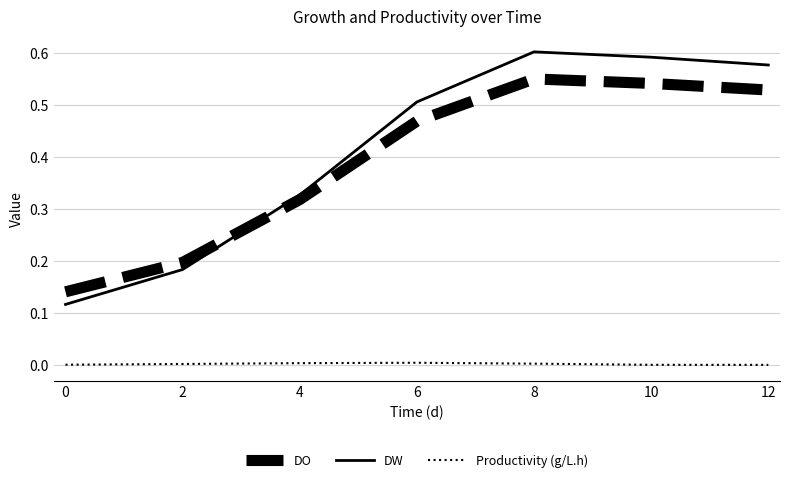

Is it true that DO equals 0.2 at 0?

False